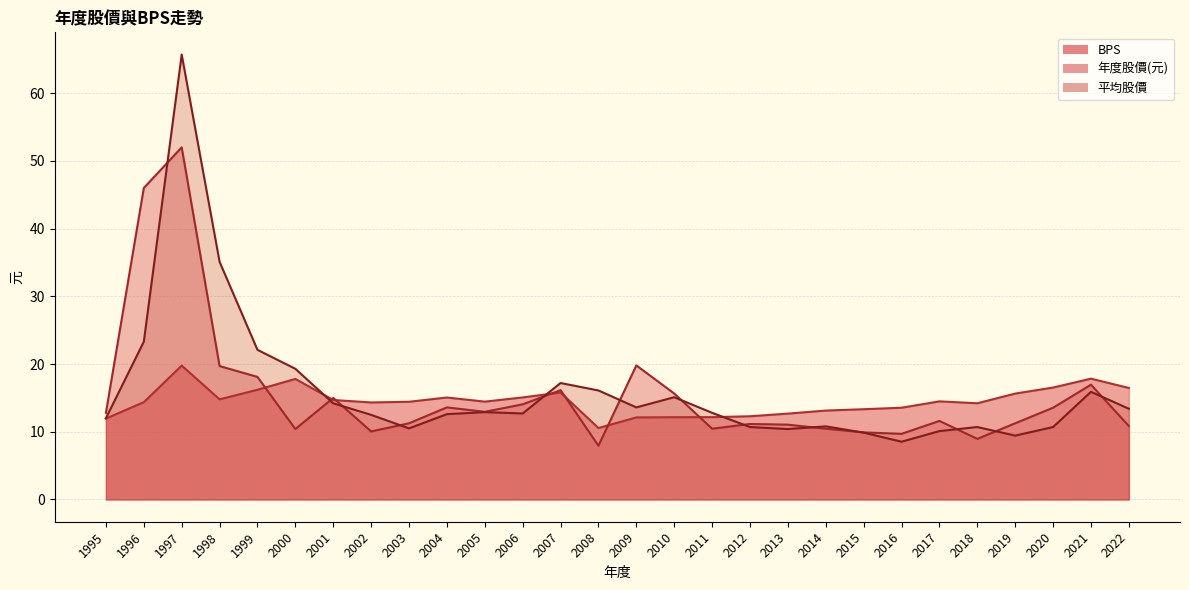

How many lines are shown in the chart?

3